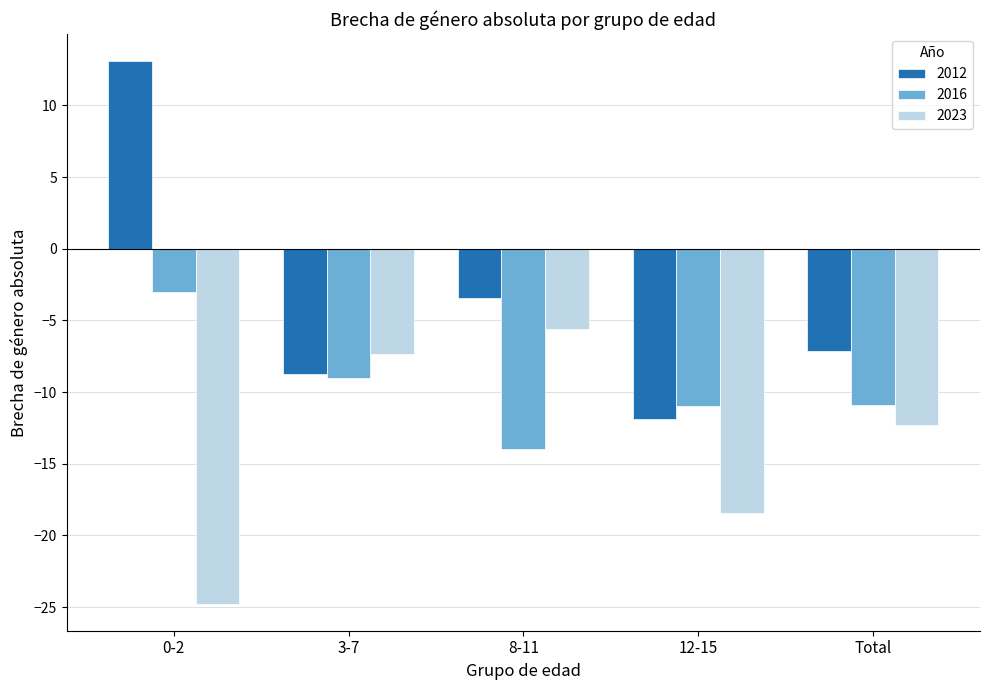

What is the label of the 2nd bar from the right?

12-15